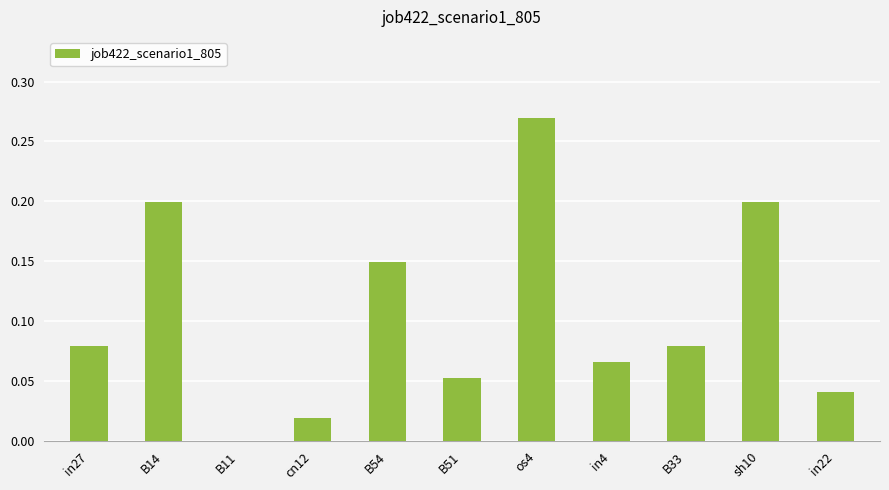

True or false: the data shows 0.2 at sh10.

True